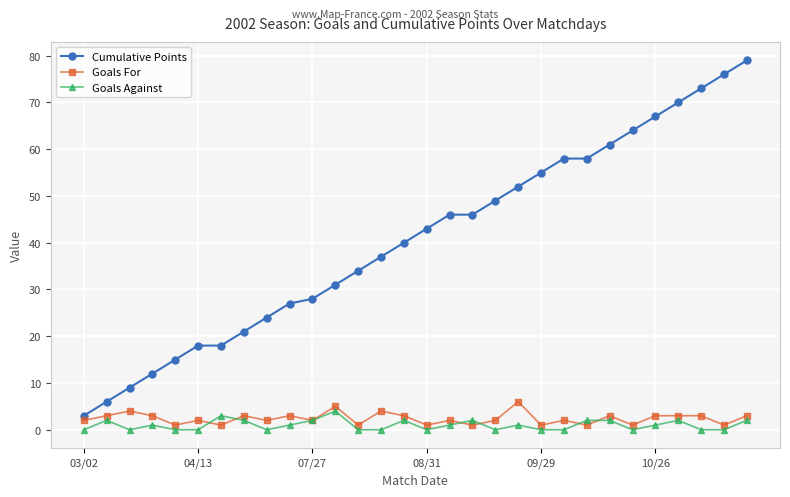

Which series has the widest spread of values?

Cumulative Points